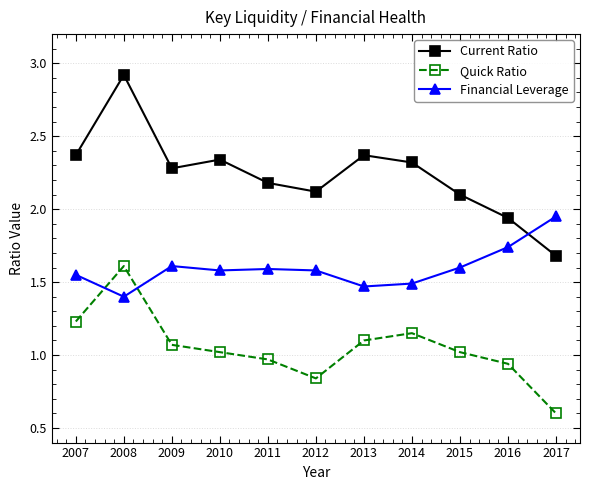

The value of Quick Ratio at 2013 is 1.1. True or false?

True